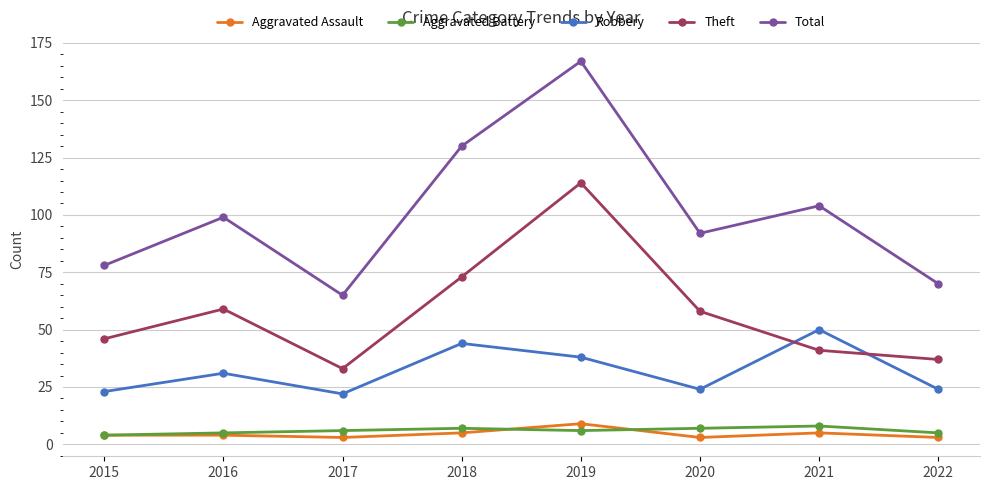

What is the value of the Aggravated Battery point at the 3rd from the left?

6